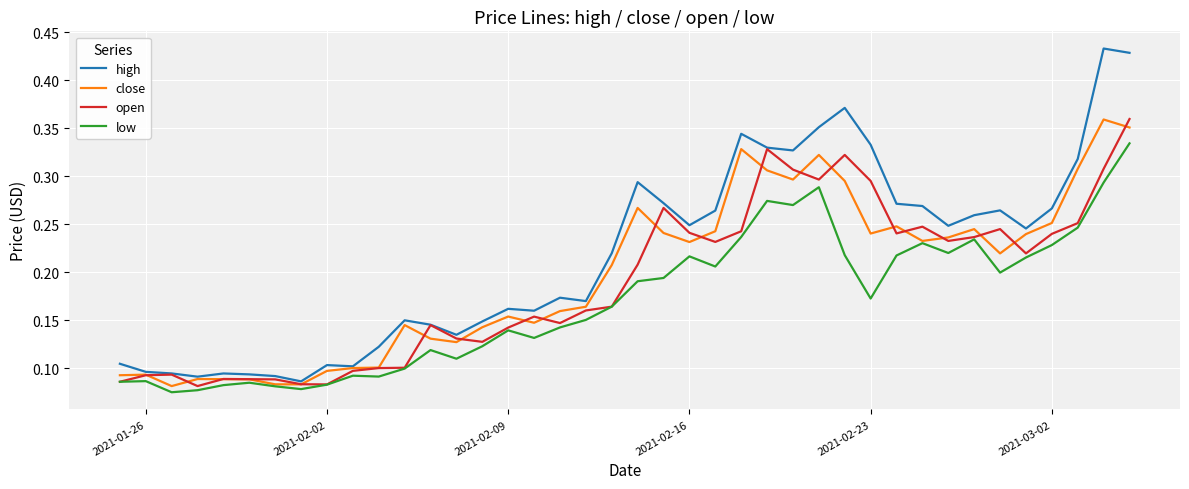

Which series has the largest range (max minus min)?

high